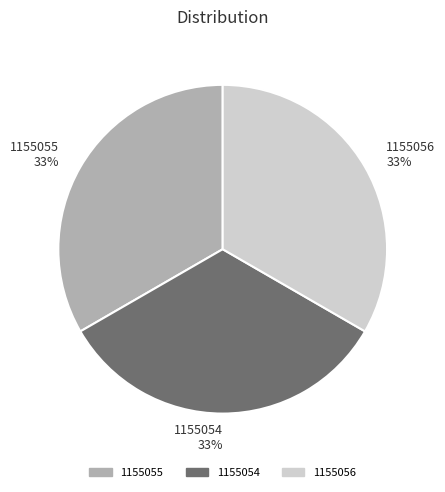

What is the ratio of the value at 1155056 33% to the value at 1155054 33%?

1.0